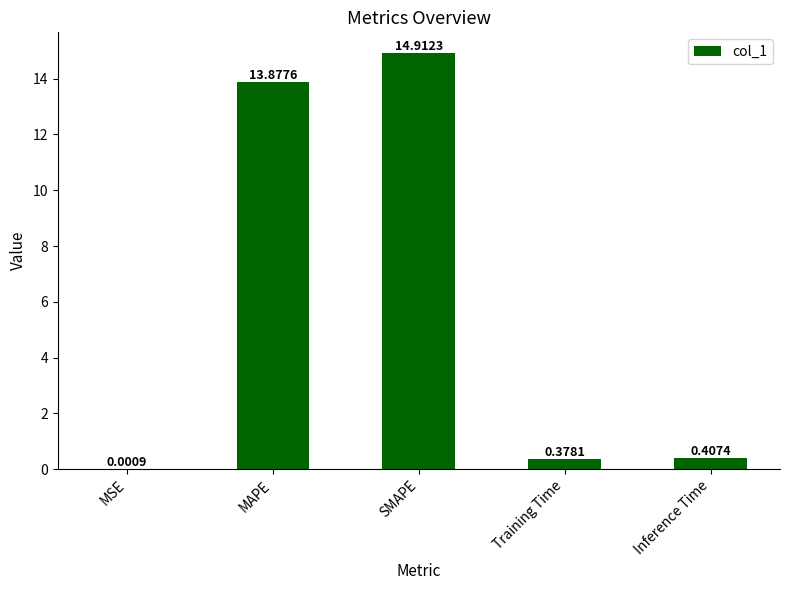

Where is the data nearest to the value 7?

Inference Time